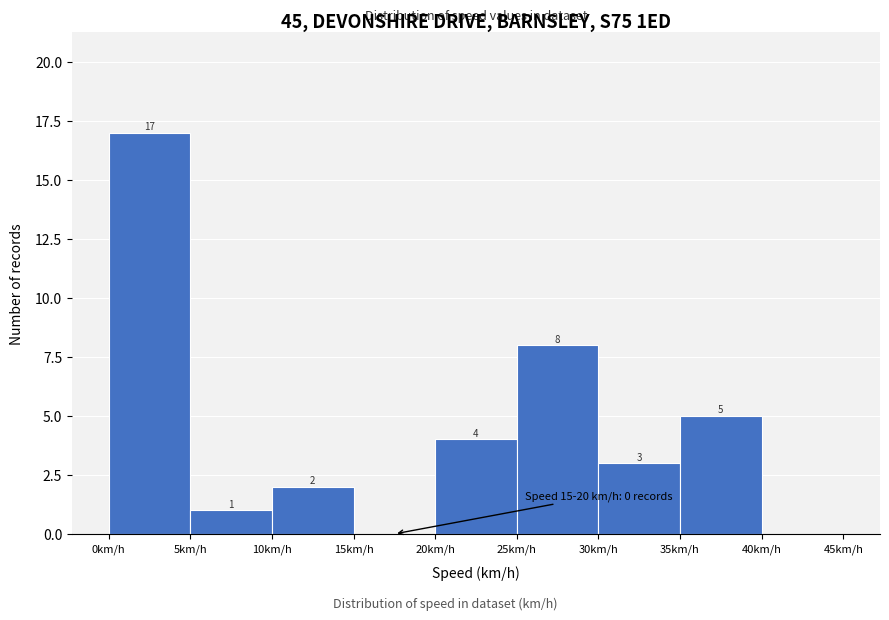

Over which range of the x-axis is the bar tallest?

0 to 5